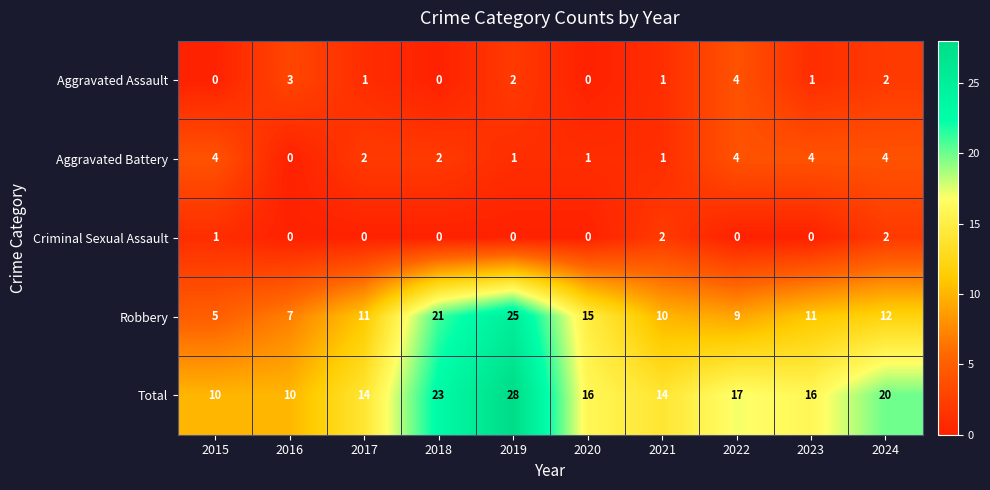

Which series has the largest range (max minus min)?

Robbery